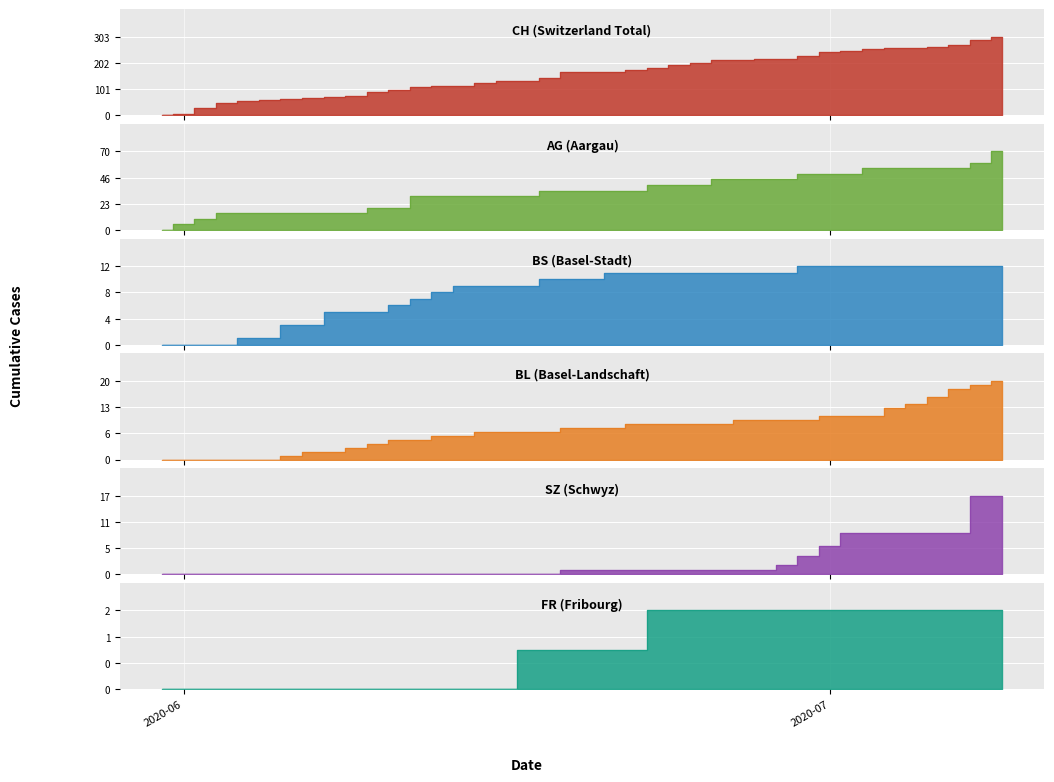

Which series has the largest range (max minus min)?

CH